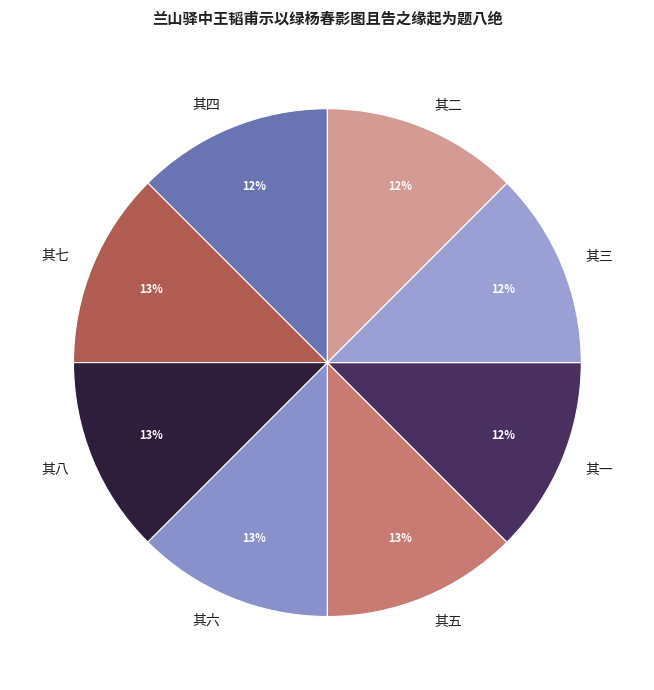

Is 其二 the majority of the pie?

No